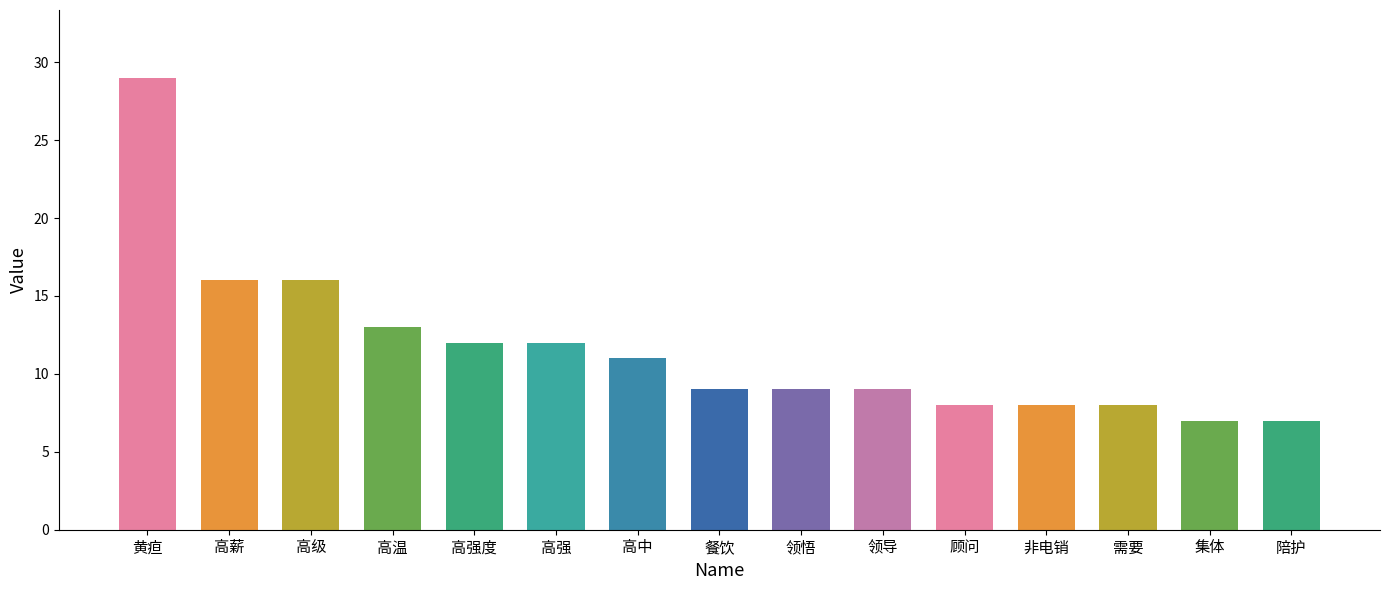

What is the sum of the values at 高中 and 顾问?

19